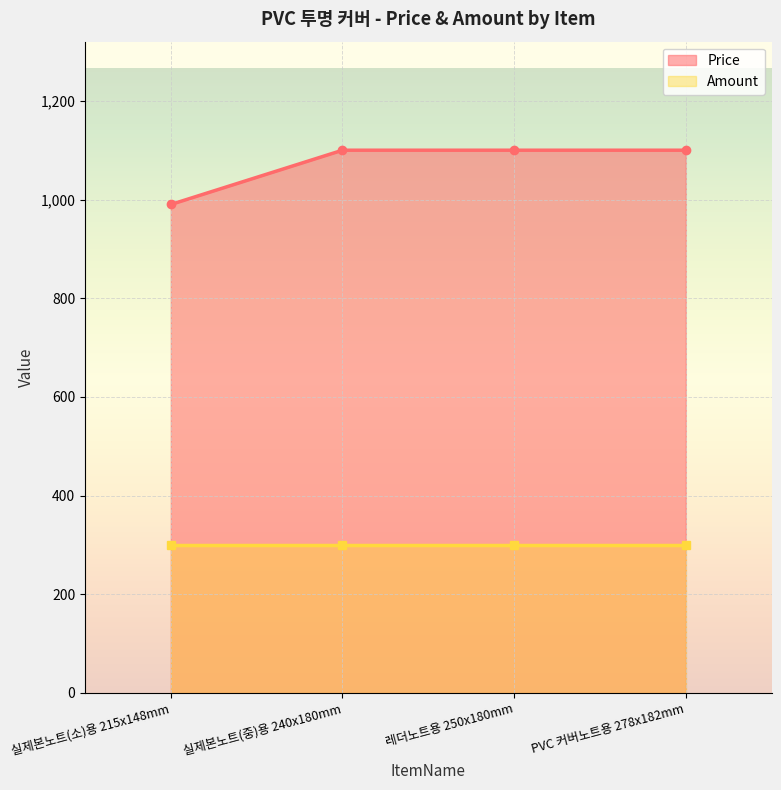

List the labels in order of value, largest first.

실제본노트(중)용 240x180mm, 레더노트용 250x180mm, PVC 커버노트용 278x182mm, 실제본노트(소)용 215x148mm